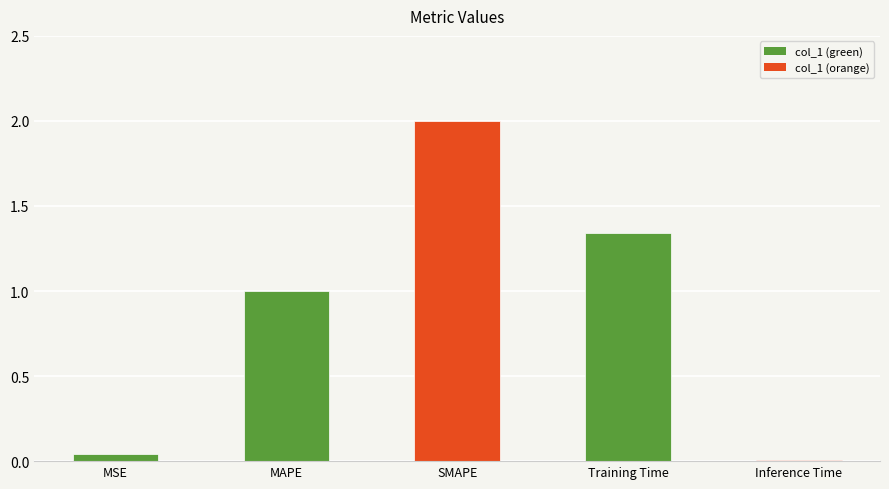

At which label is the value closest to 1?

MAPE